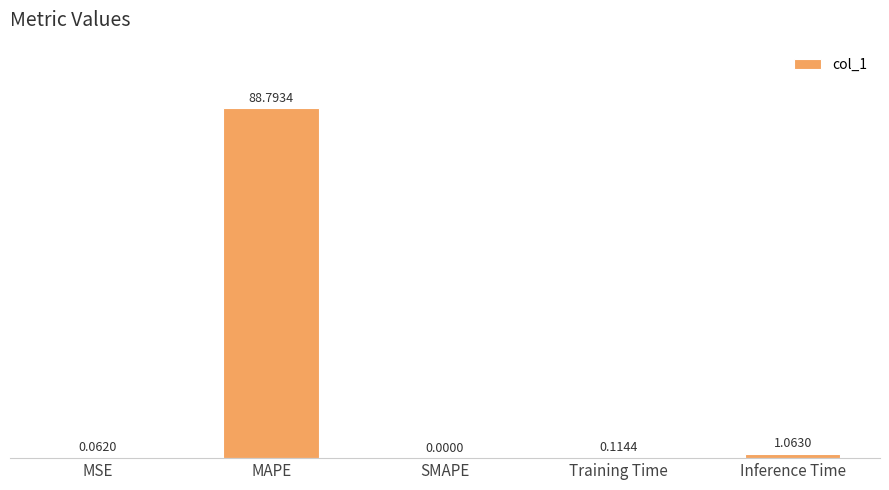

Where is the data nearest to the value 44?

Inference Time